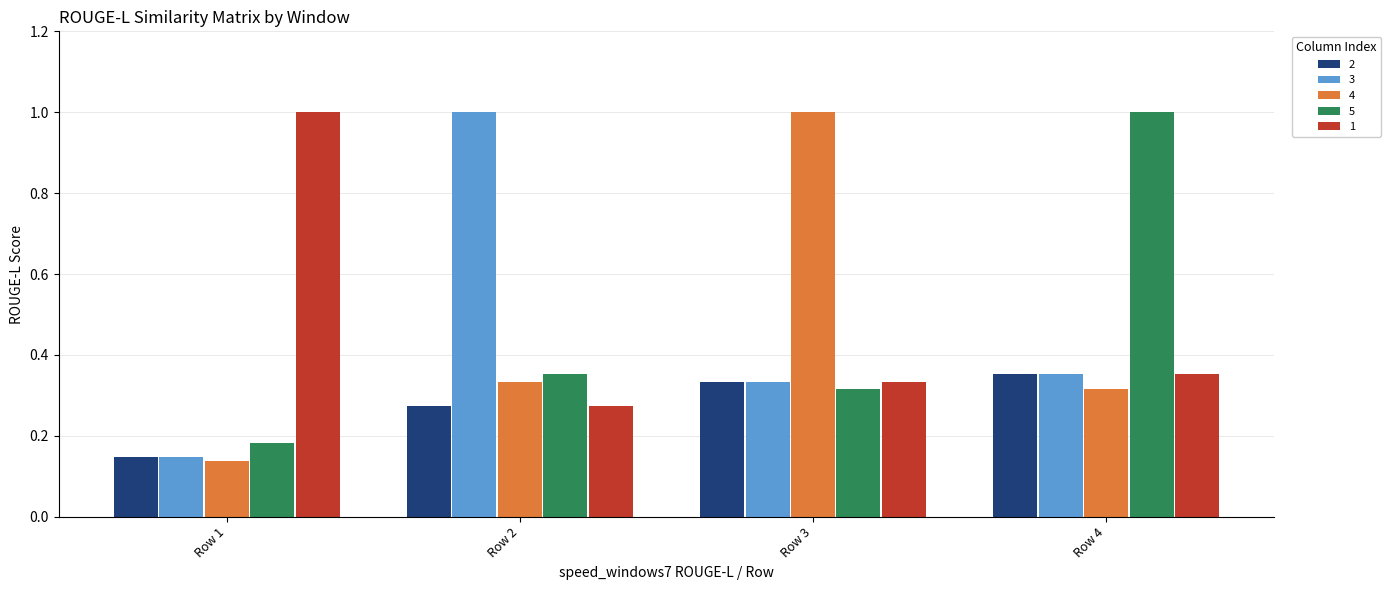

Is it true that 5 equals 0.1 at Row 3?

False